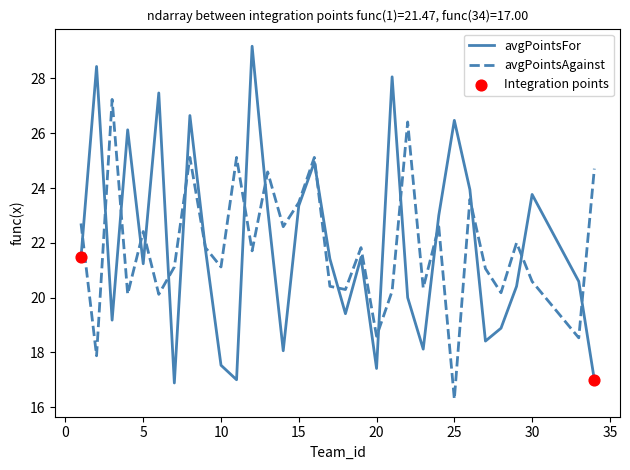

Which series has the widest spread of values?

avgPointsFor